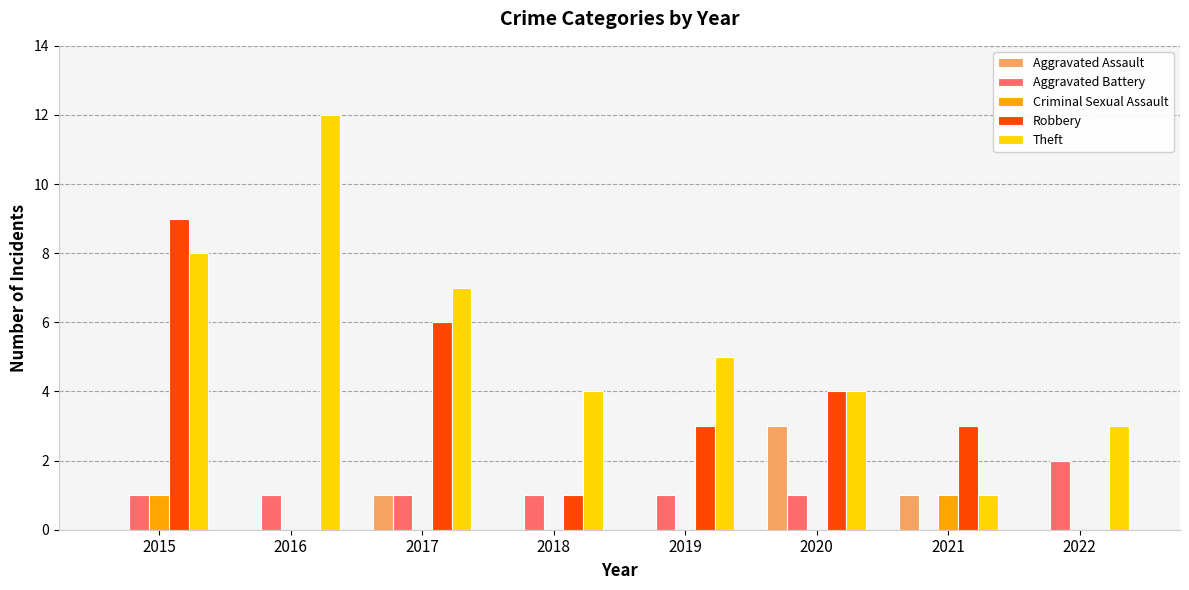

Are the bars grouped side by side (vs. stacked)?

Yes